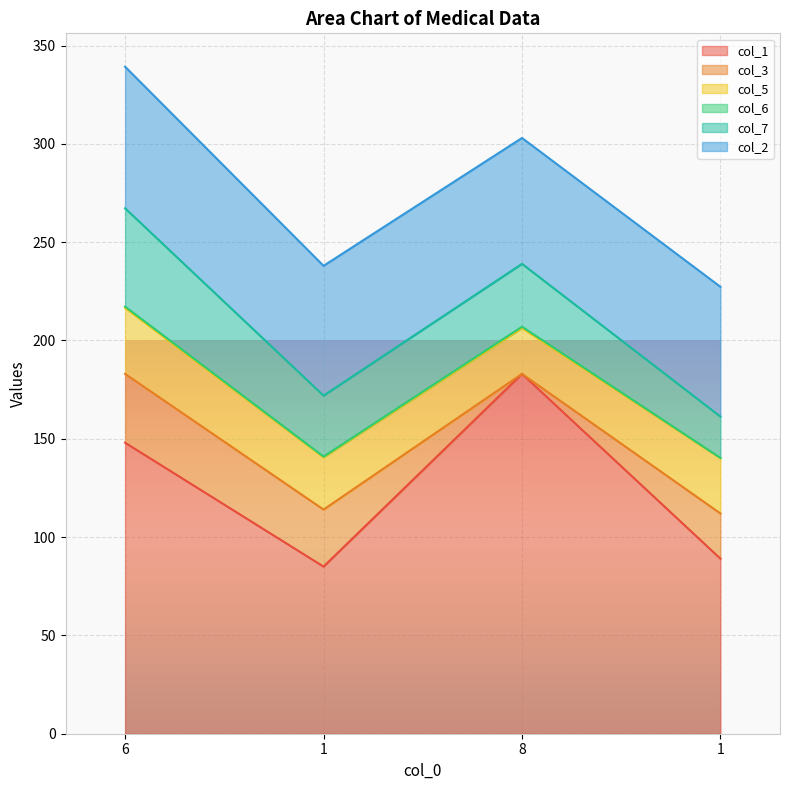

Which has a higher value, 8 or 6?

8